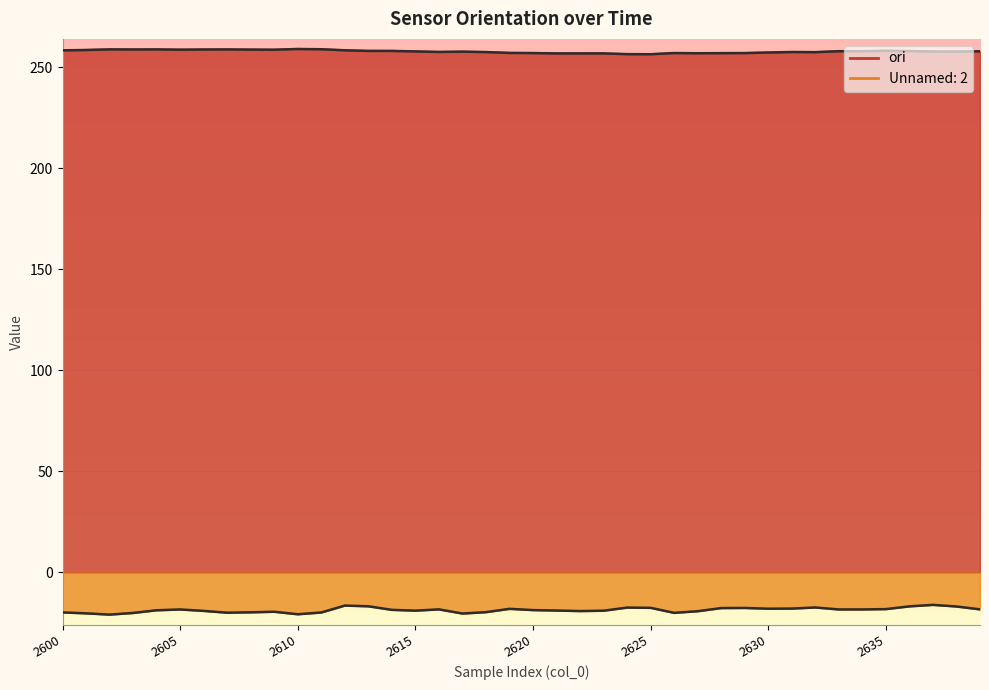

True or false: ori has a value of 257.1 at 2628.

True